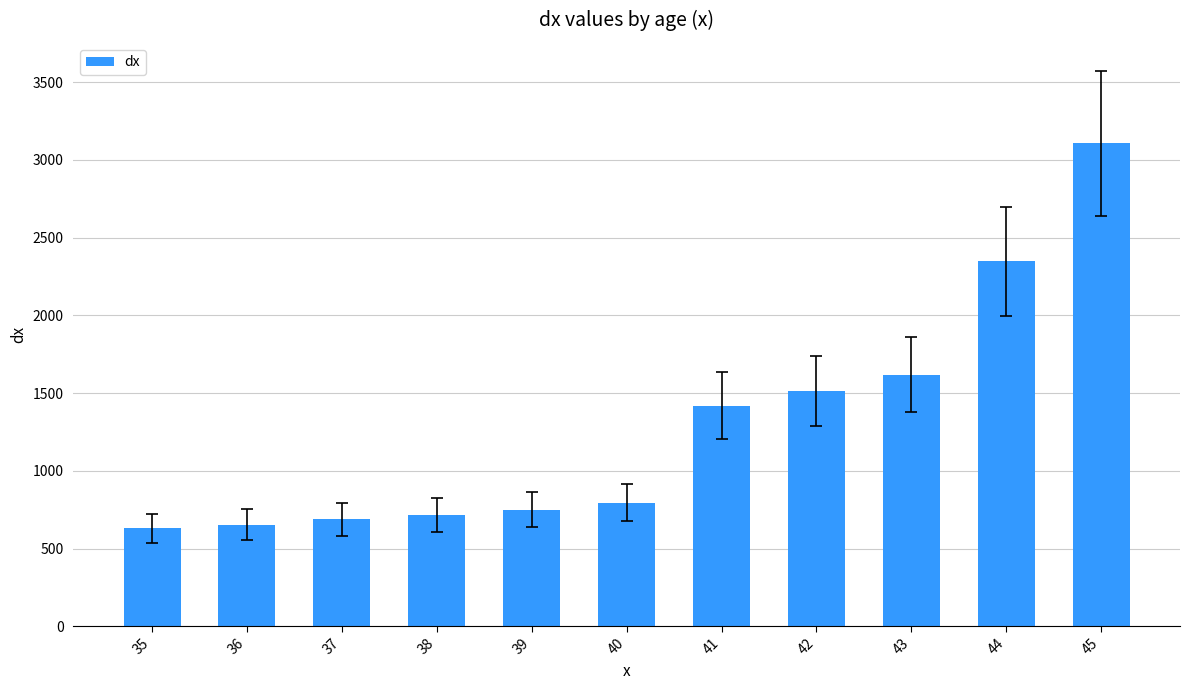

What is the average value?

1294.1